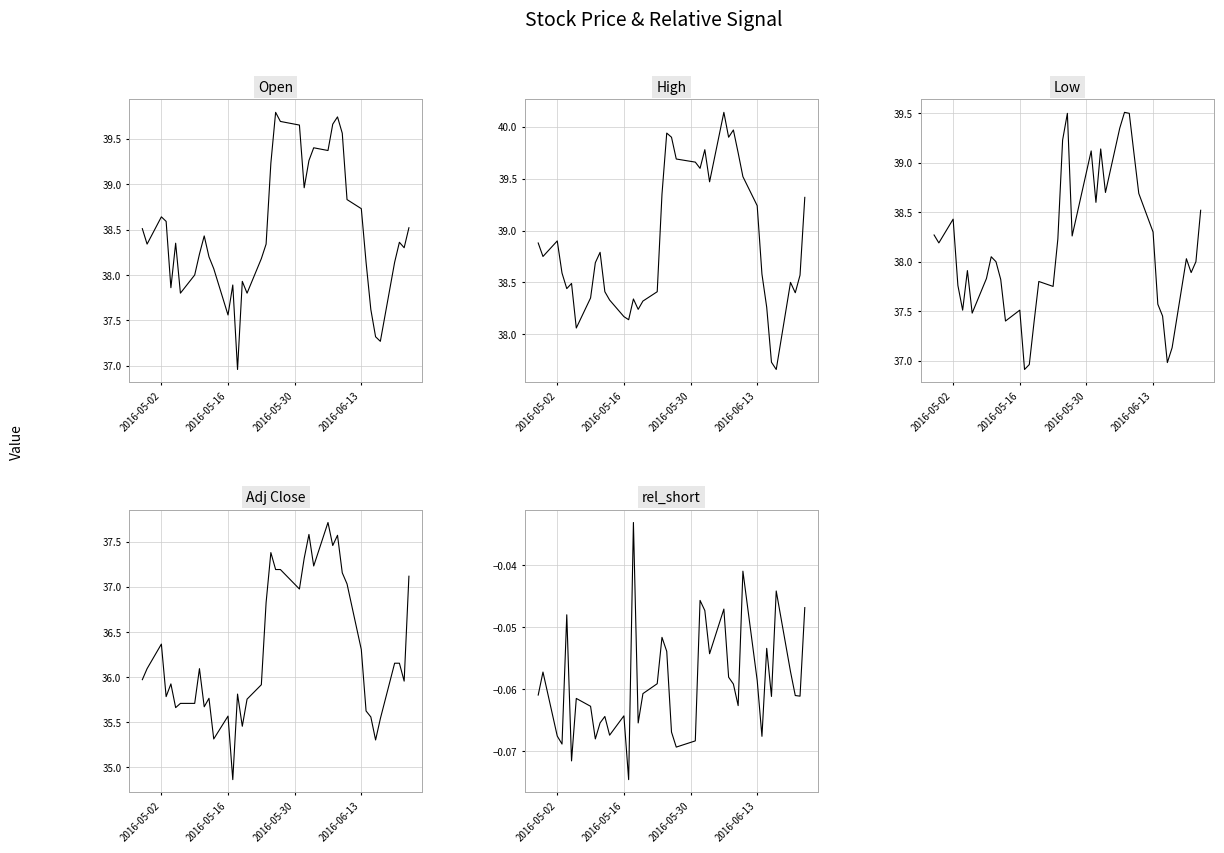

In Adj Close, how many points are lower than both neighbors (excluding endpoints)?

11